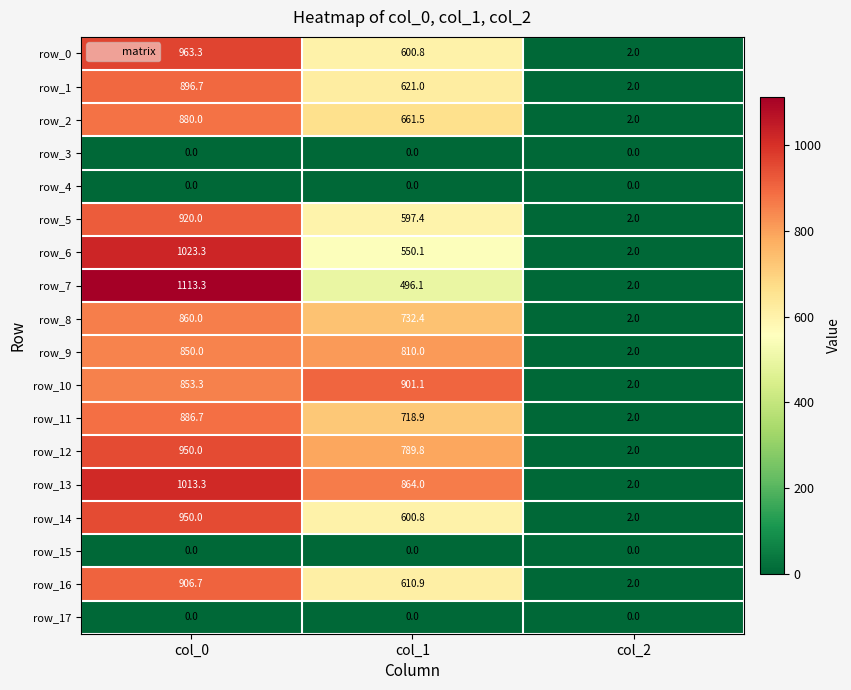

At which label is row_2 closest to 441?

col_1